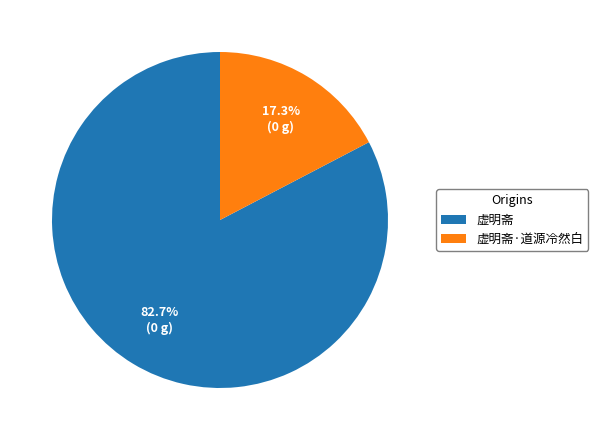

To the nearest percent, what is the average slice percentage?

50%